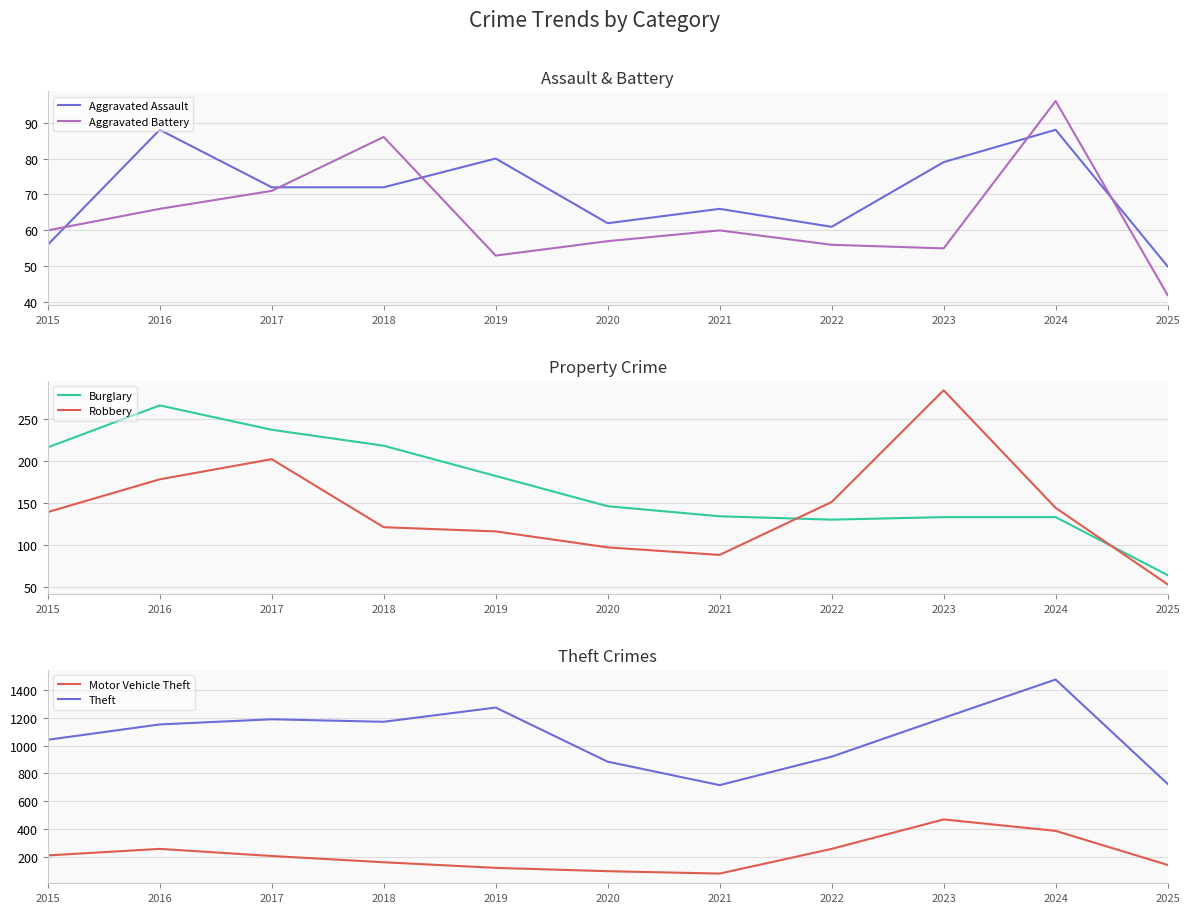

True or false: Aggravated Assault and Robbery cross at least once.

False